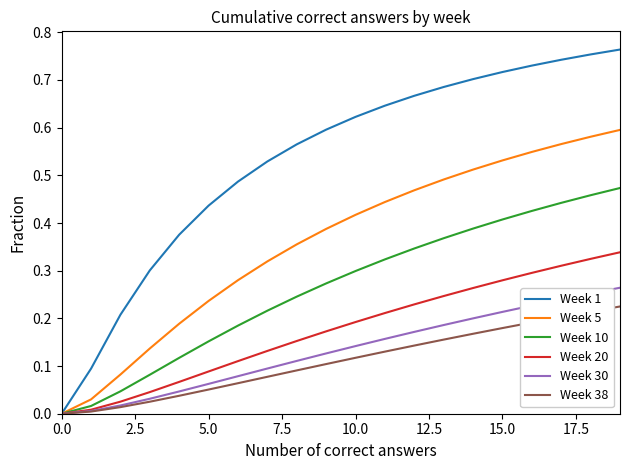

Which series has the largest total across all categories?

Week 1